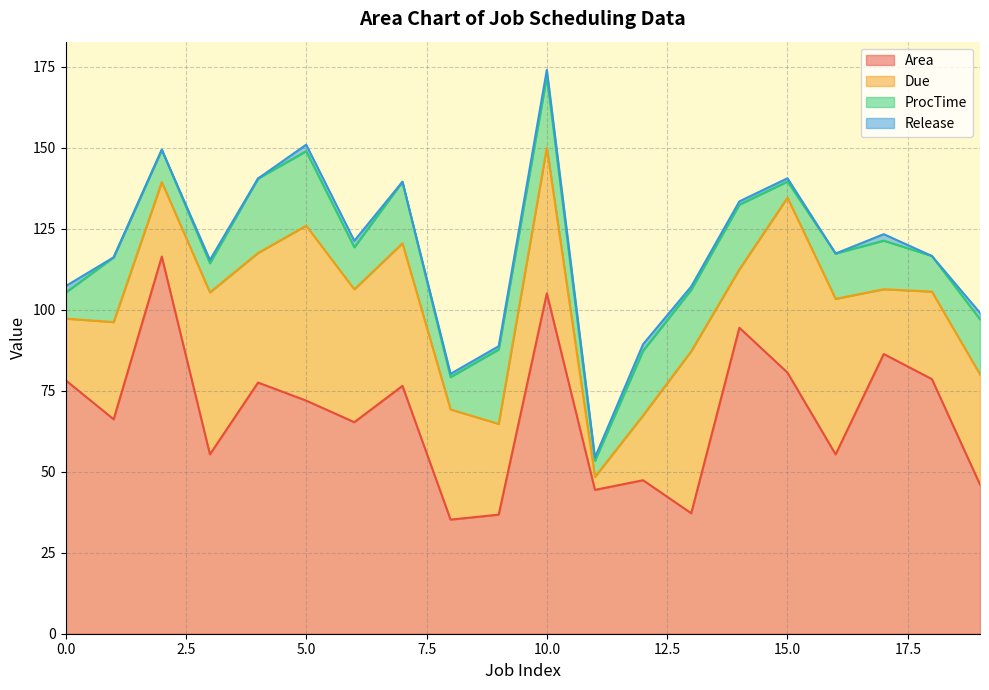

List the series in order of their overall mean, lowest first.

Release, ProcTime, Due, Area